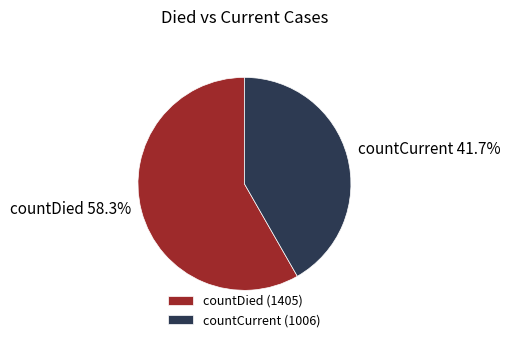

Rank the categories by value from lowest to highest.

countCurrent, countDied